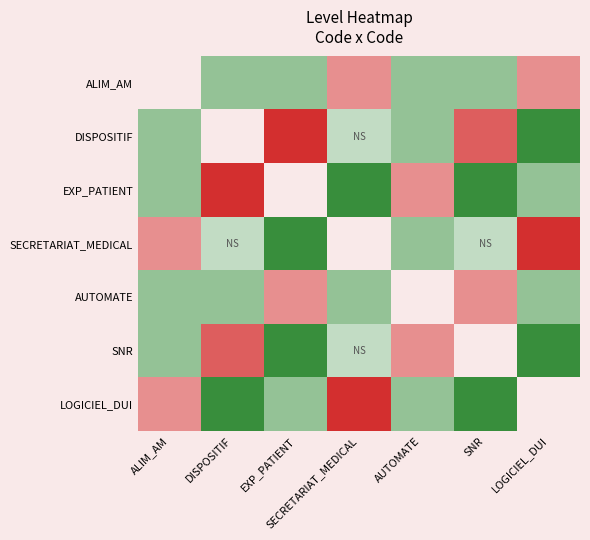

At which label is SECRETARIAT_MEDICAL closest to 0?

DISPOSITIF